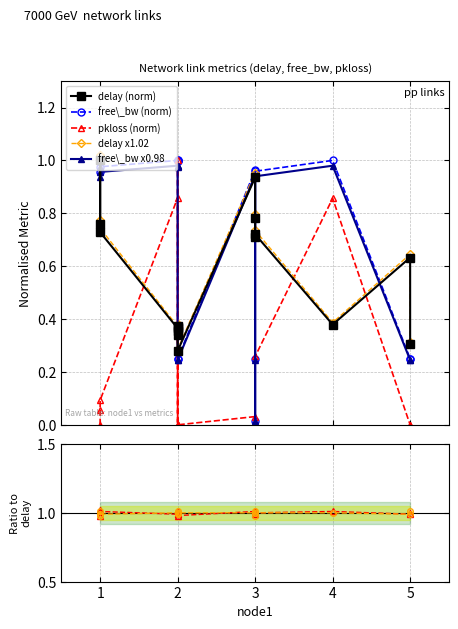

Does the chart have visible grid lines?

Yes